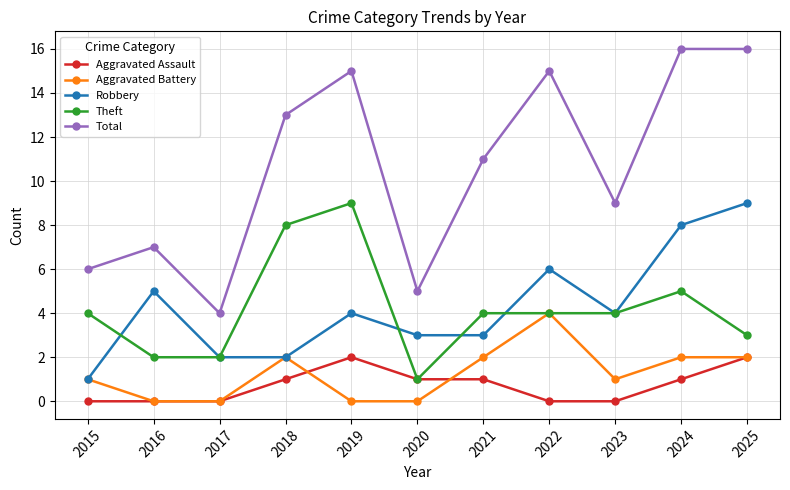

Is it true that Robbery equals 13 at 2025?

False